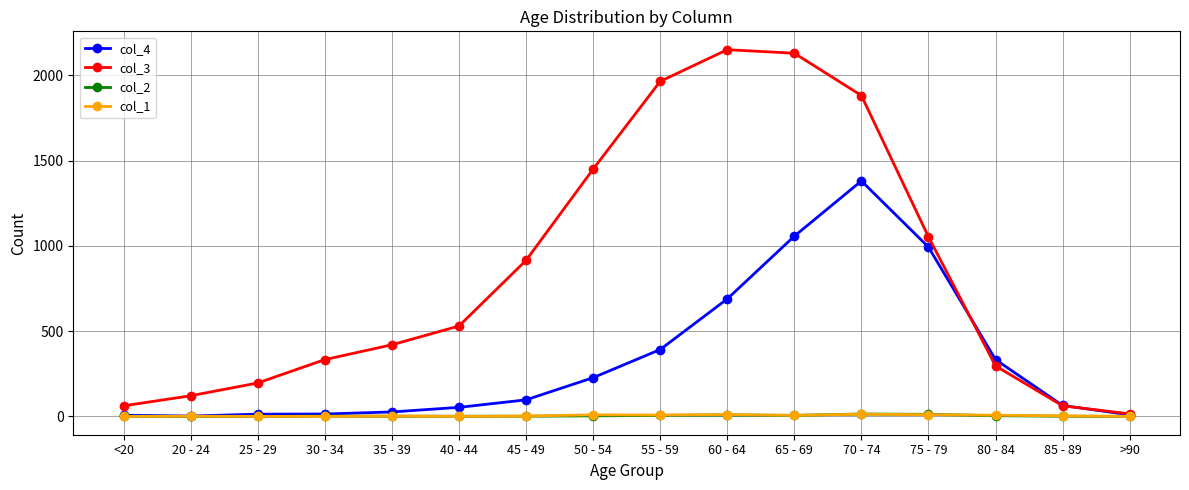

What is the value of the col_4 point at the 2nd from the left?

2